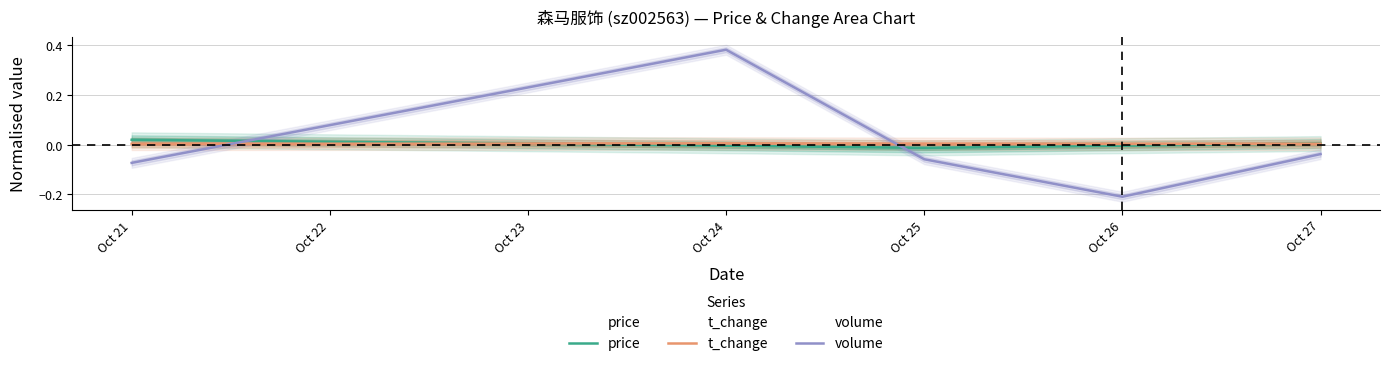

Which series has the largest total across all categories?

t_change